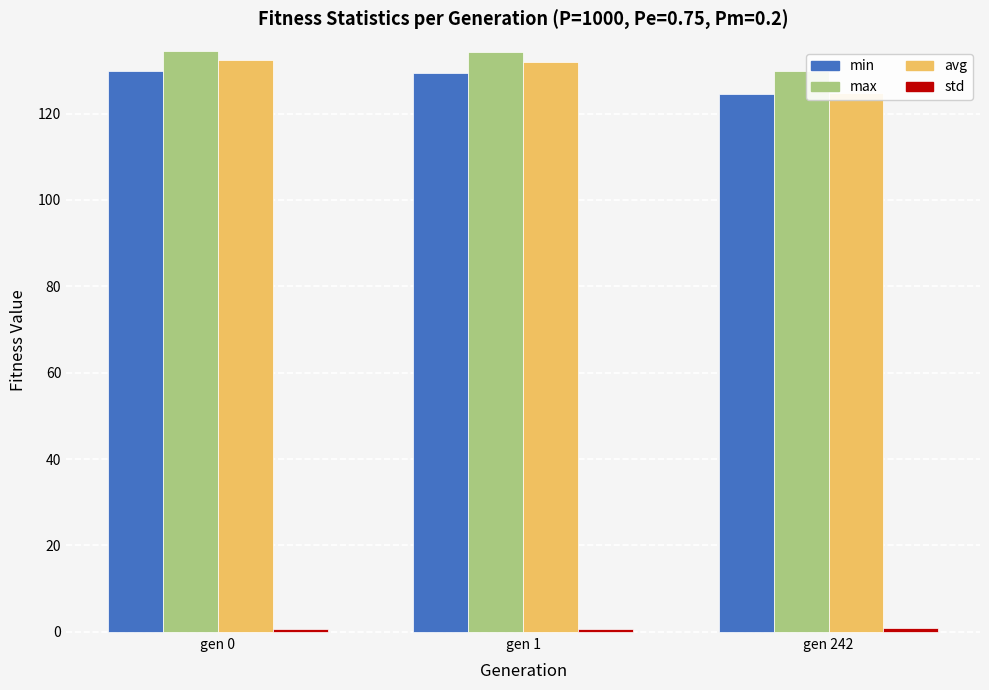

At which label does avg first exceed 131?

gen 0